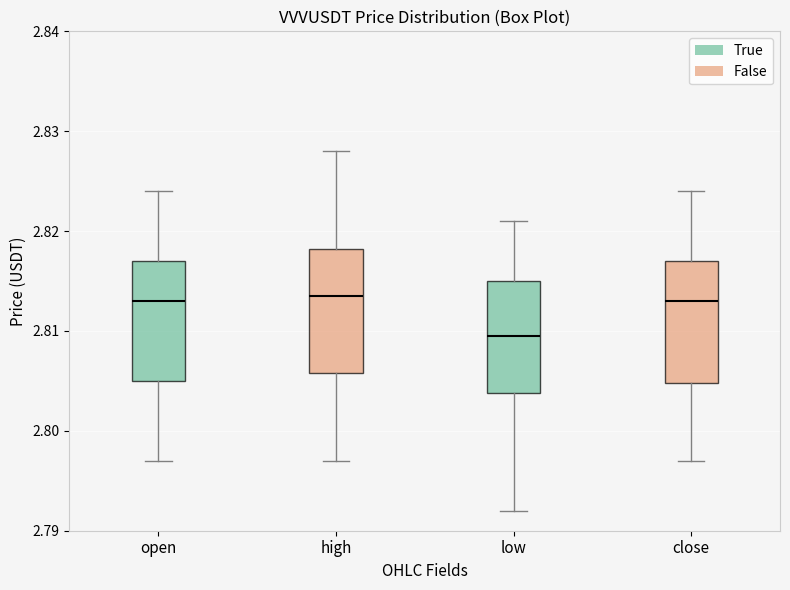

Where does the lower whisker of the box for low end on the y-axis? The values are not printed on the chart, so give them approximately, as read against the axis.

2.792